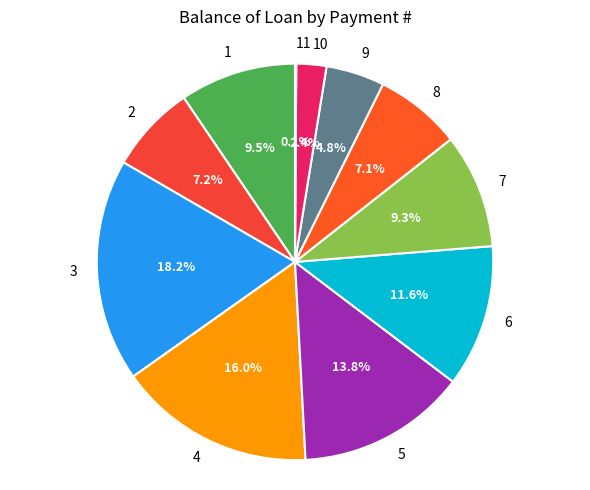

What is the largest slice in the pie chart?

3